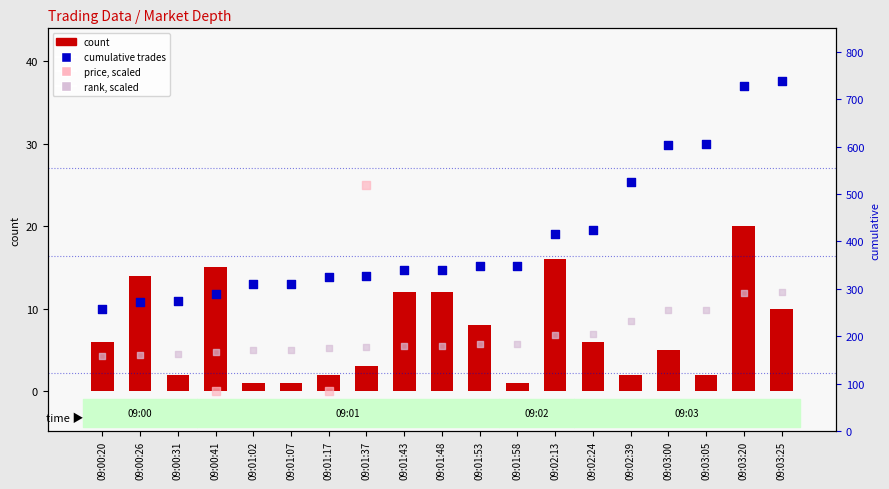

What are all the series names shown in the legend?

count, price (scaled), rank (scaled), cumulative trades